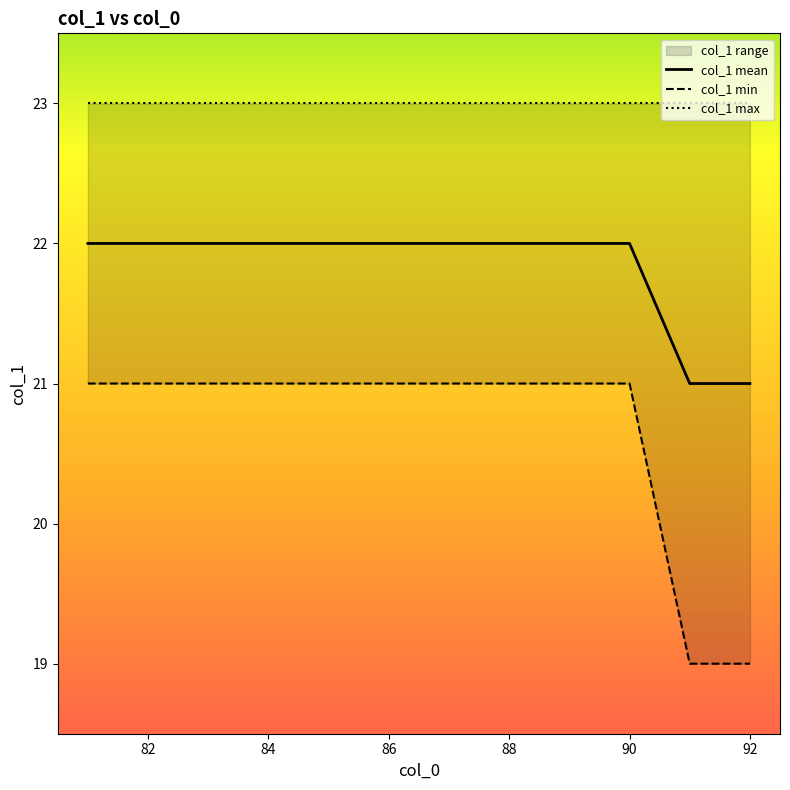

What is the lowest value of the col_1 mean series?

21